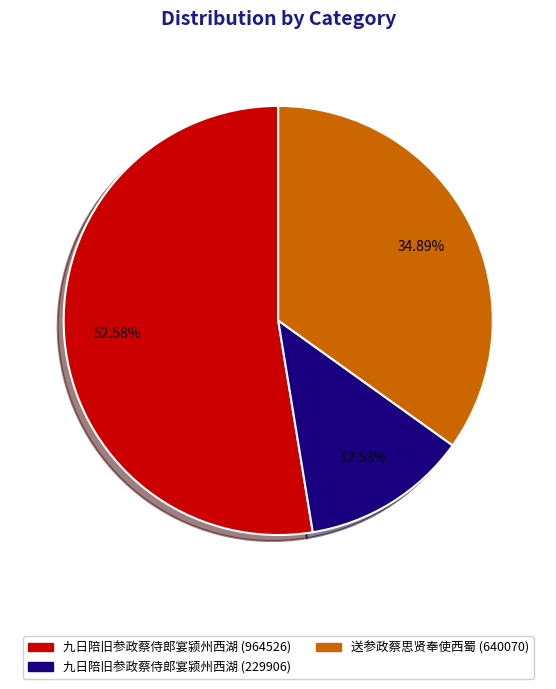

To the nearest percent, what is the difference between the 送参政蔡思贤奉使西蜀 (640070) and 九日陪旧参政蔡侍郎宴颍州西湖 (964526) slice percentages?

18%